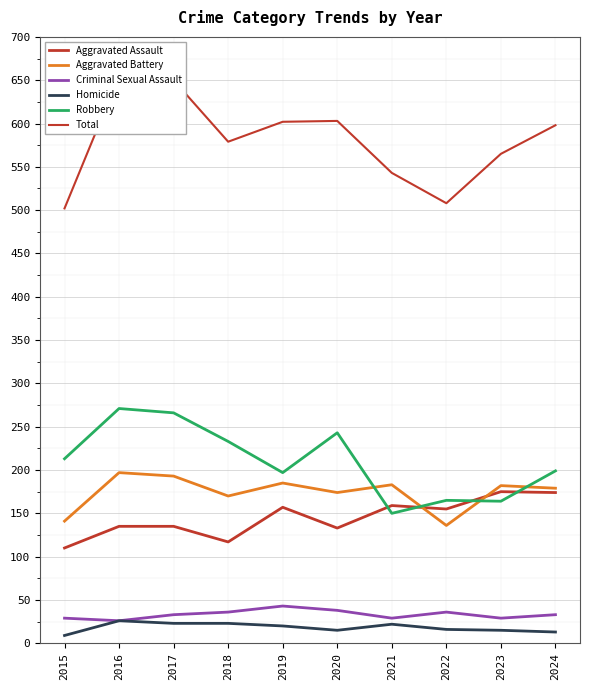

How many series are shown in this chart?

6